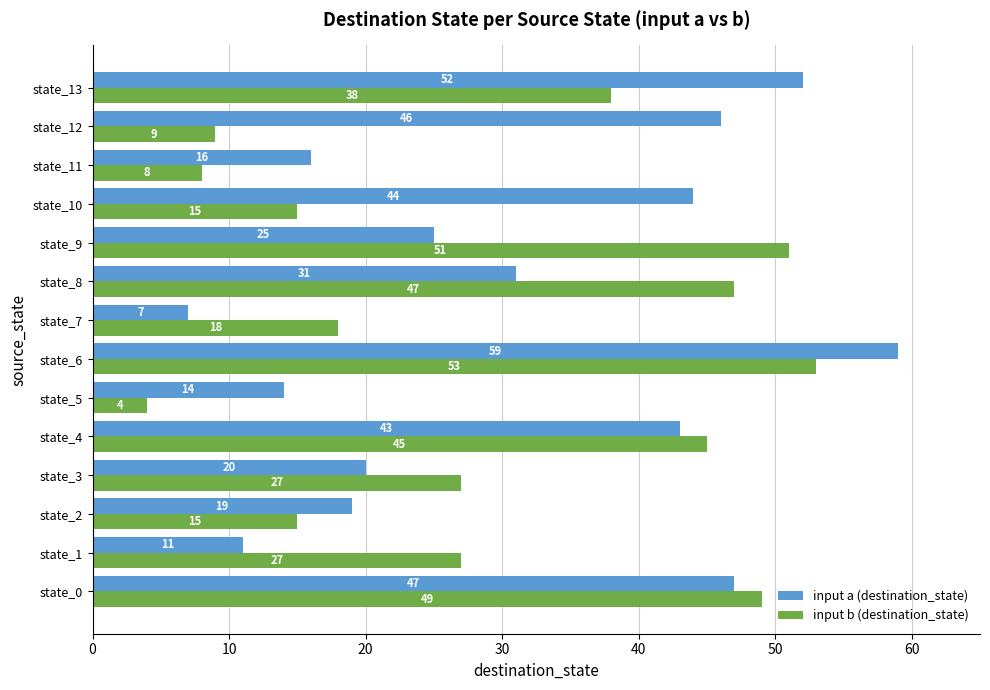

Which series has the largest total across all categories?

input a (destination_state)